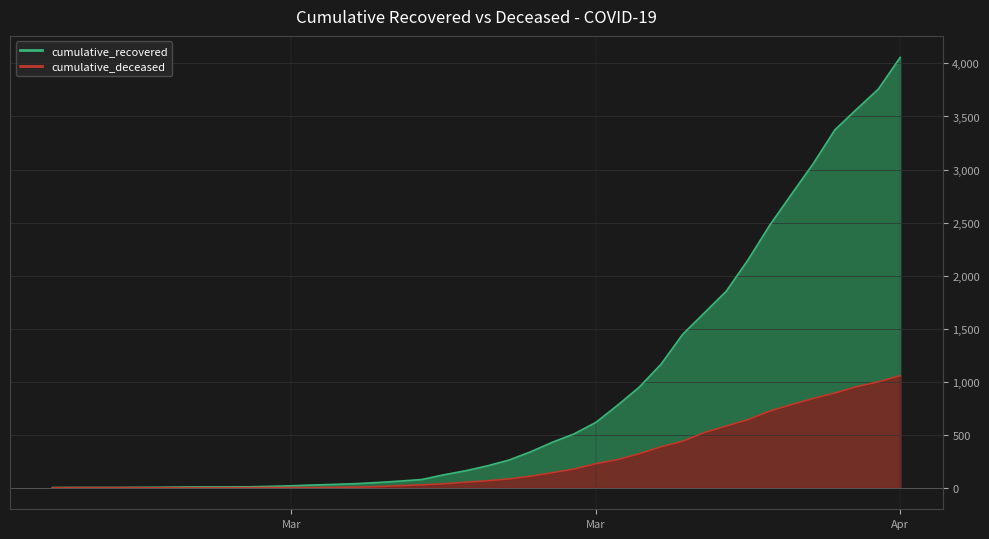

True or false: cumulative_recovered has a value of 1 at 2020-03-01.

False